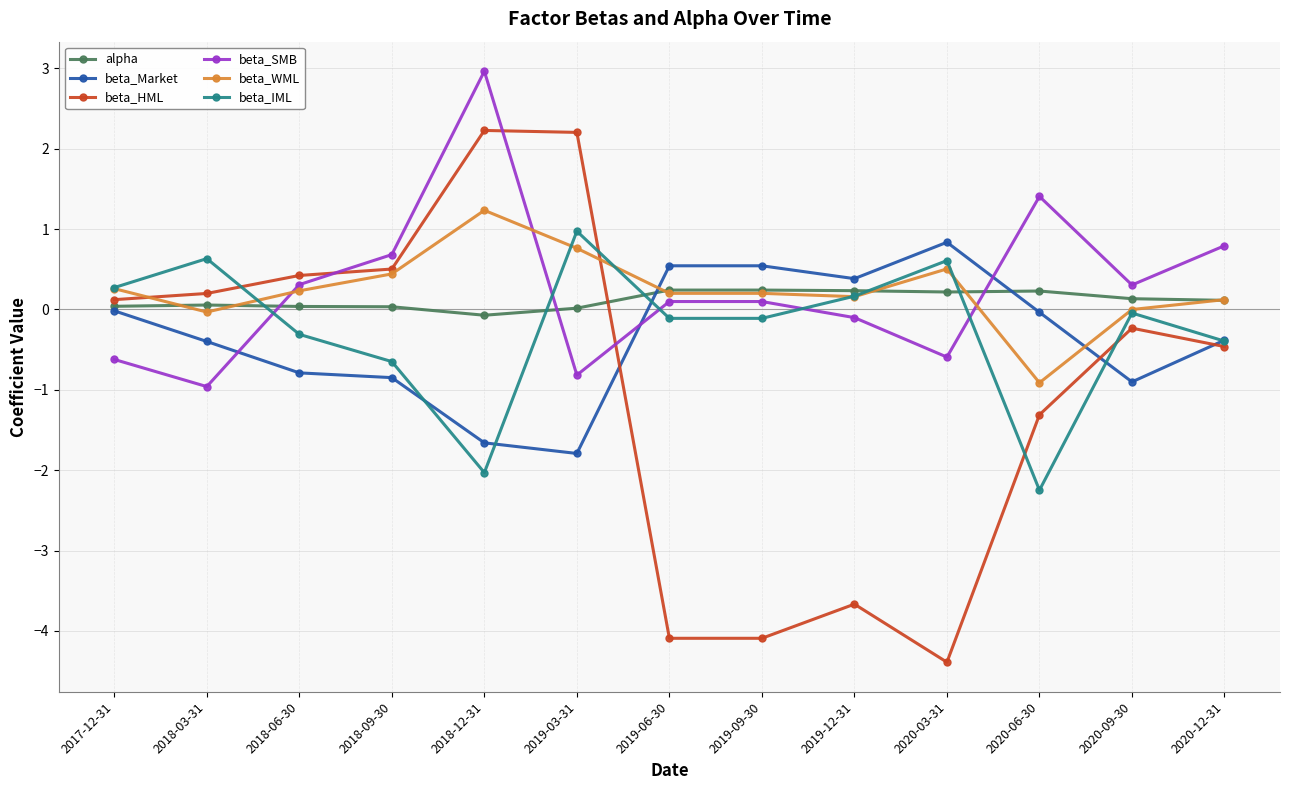

What is the total value across all series at 2018-12-31?

2.7